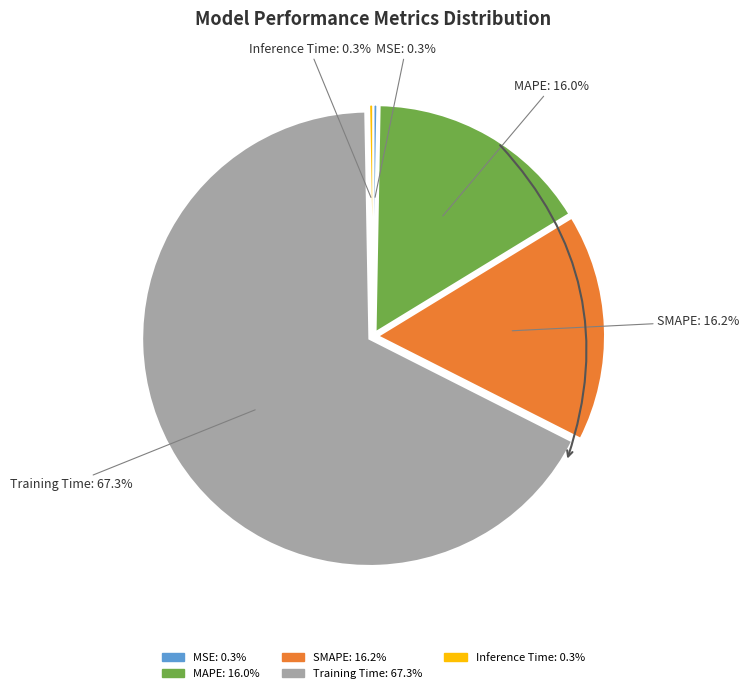

Does any single category account for the majority?

Yes